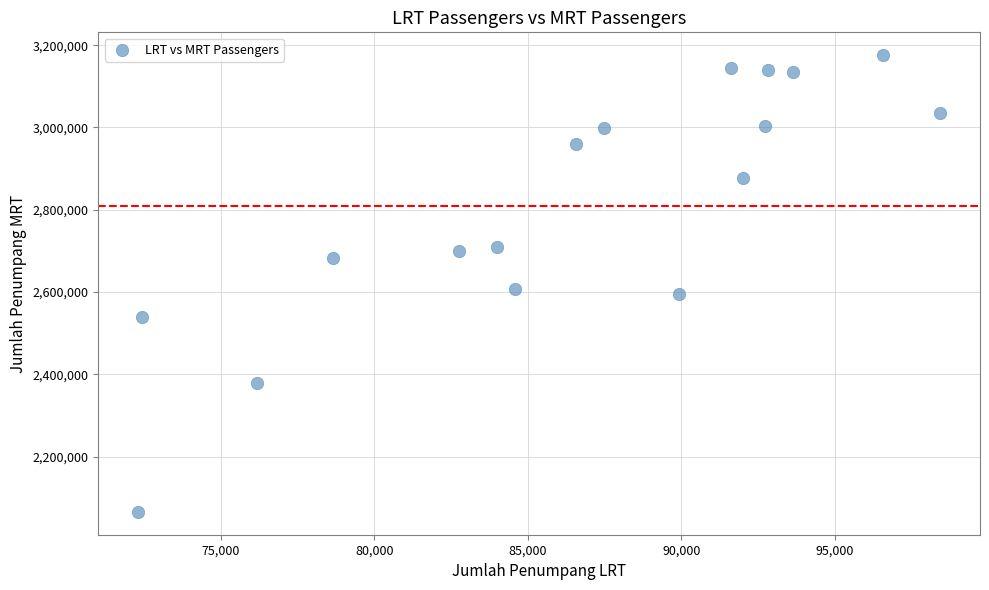

What Y value in the scatter plot is closest to 2620659?

2607904